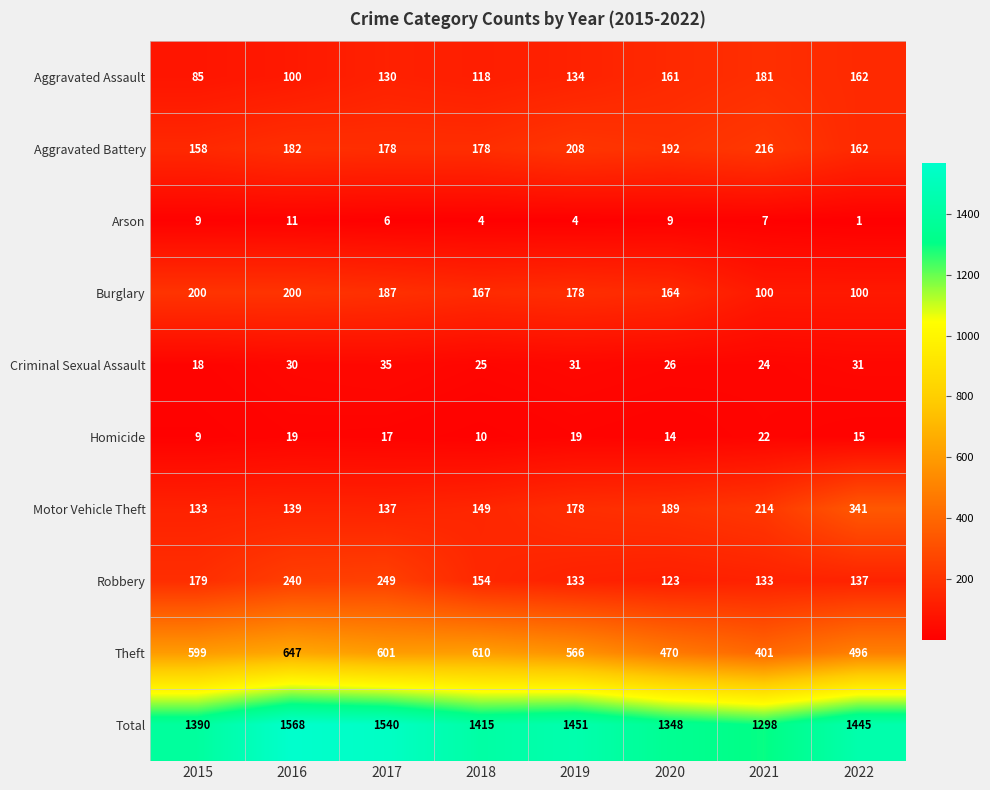

What is the approximate value of Total at 2017?

1540